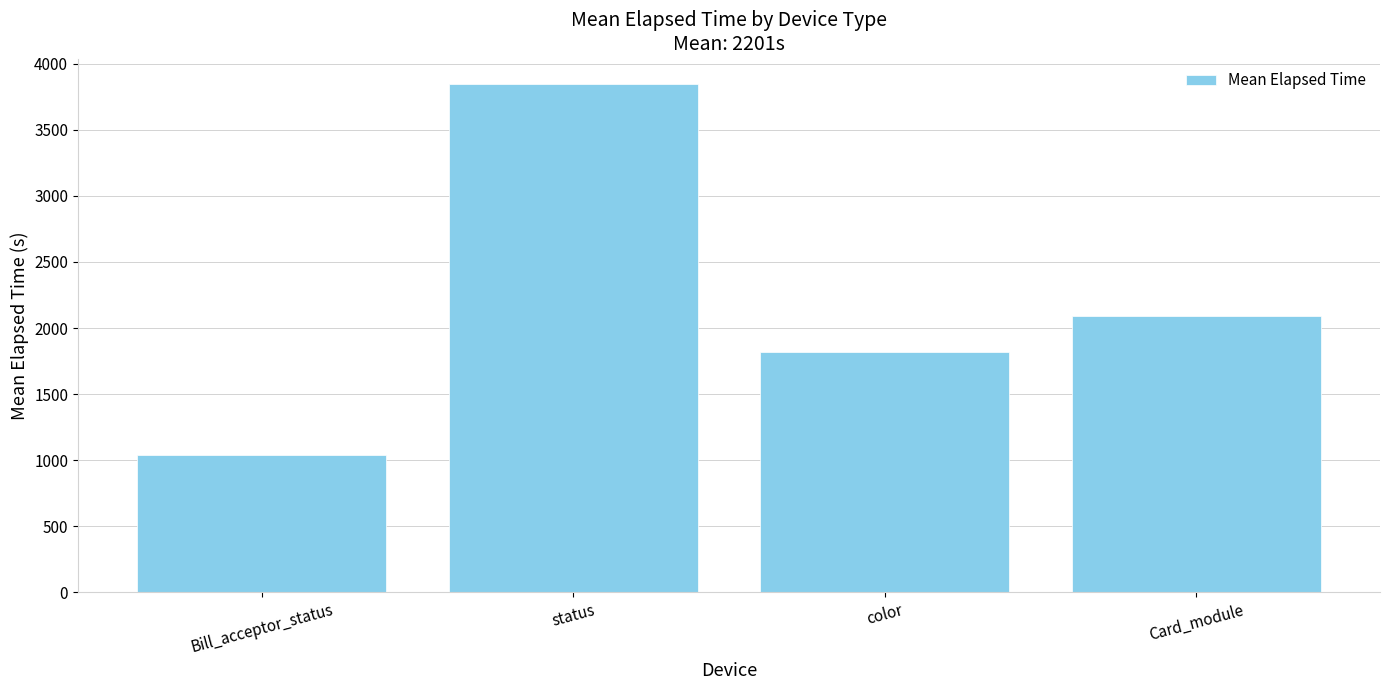

What is the change in value from color to Card_module?

+270